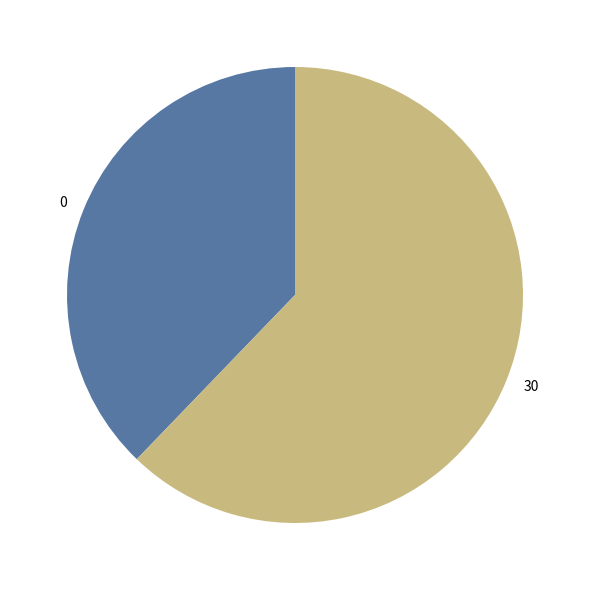

What is the largest slice in the pie chart?

30